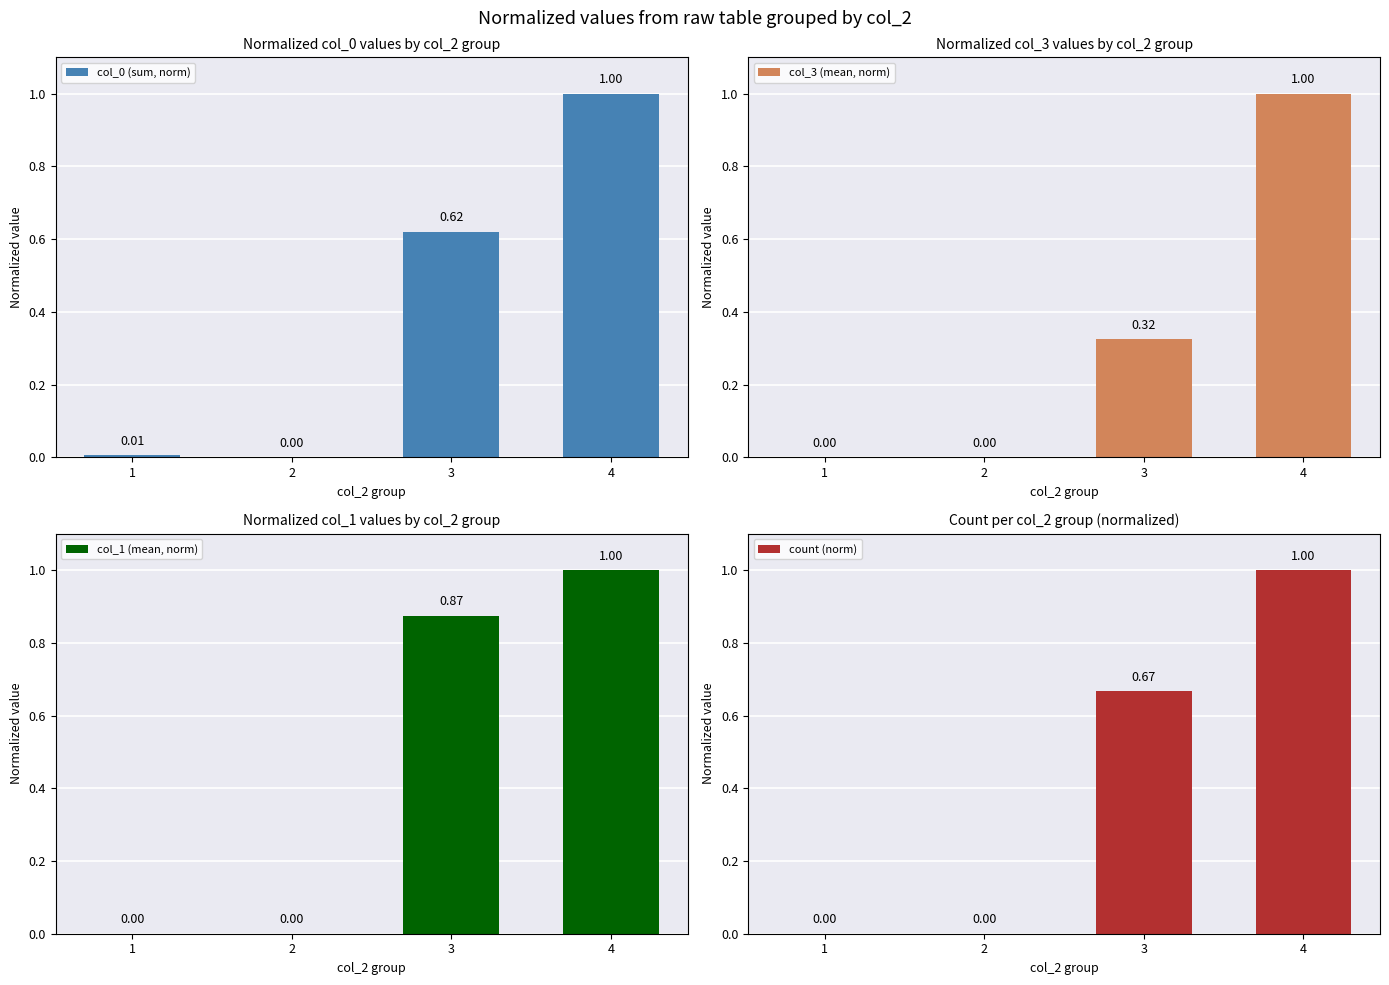

What is the highest value of the col_0 (sum, norm) series?

1.0